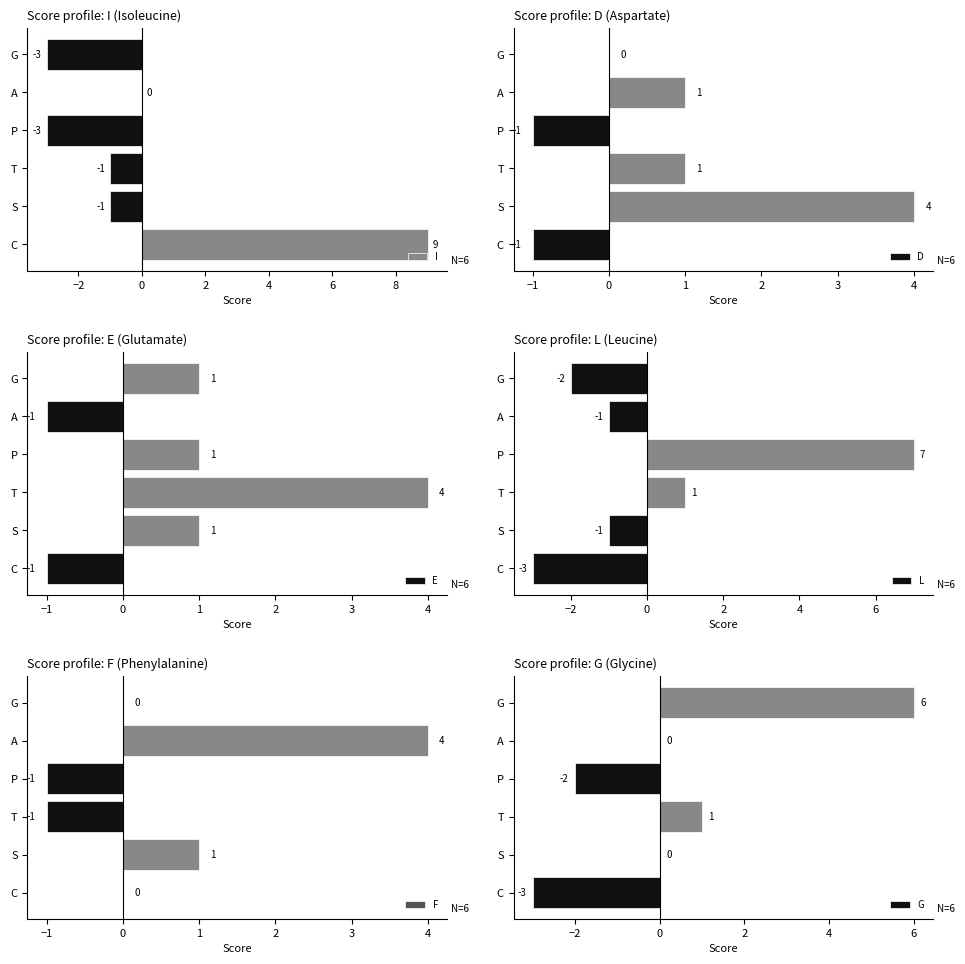

How many bars are there in total?

36